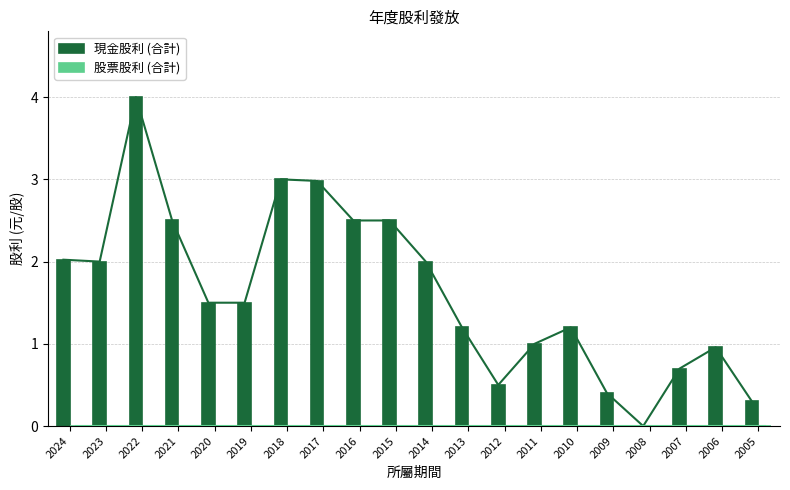

Between 2014 and 2007, which is larger?

2014